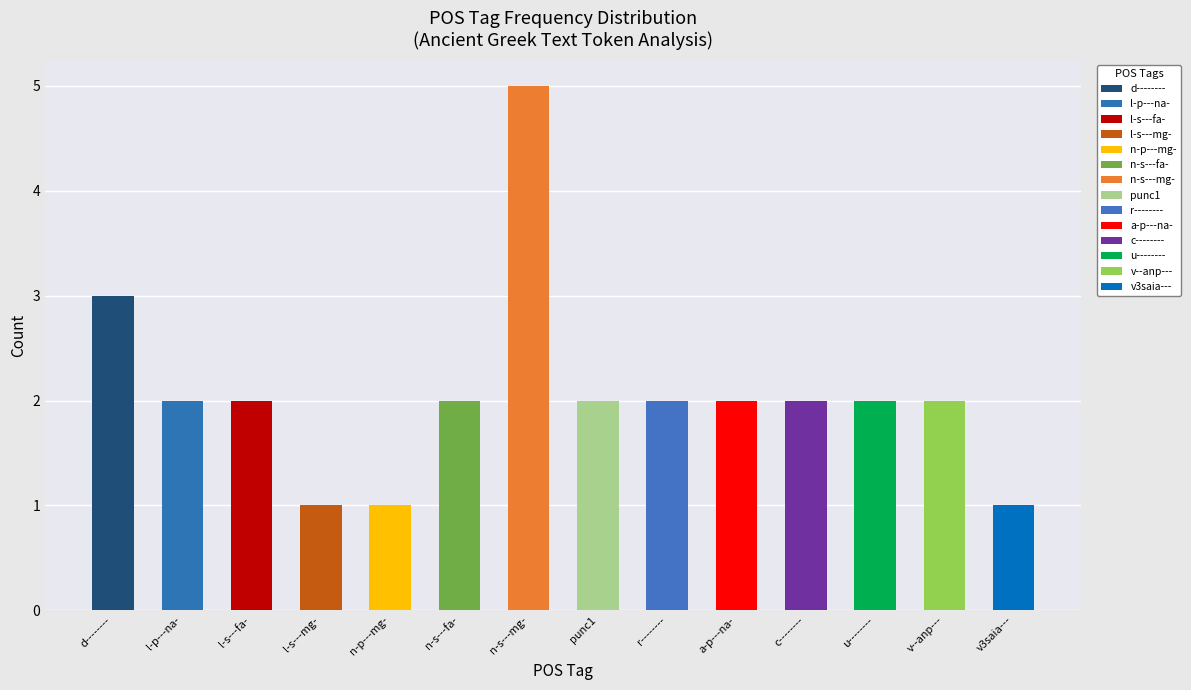

Where is the data nearest to the value 3?

d--------